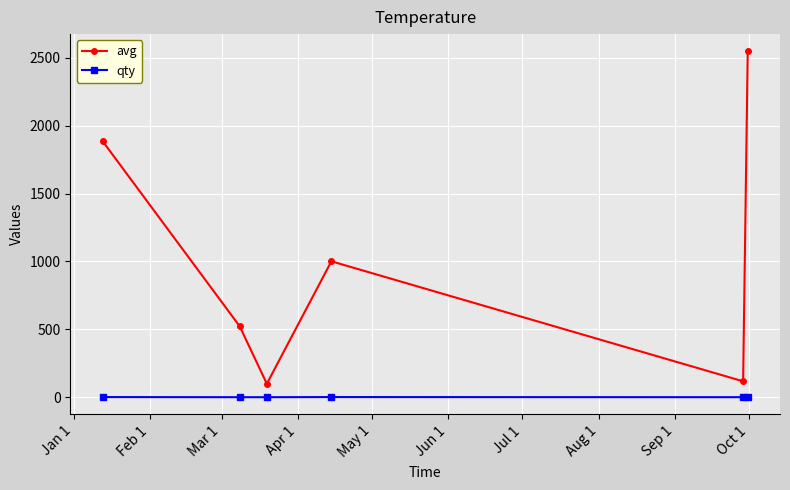

True or false: avg and qty cross at least once.

False